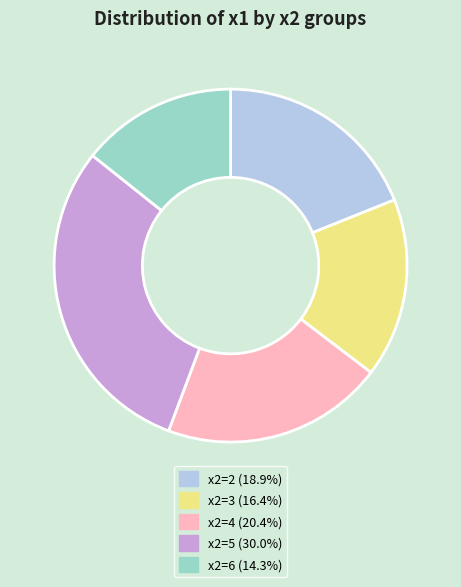

What is the ratio of the value at x2=2 (18.9%) to the value at x2=4 (20.4%)?

0.9